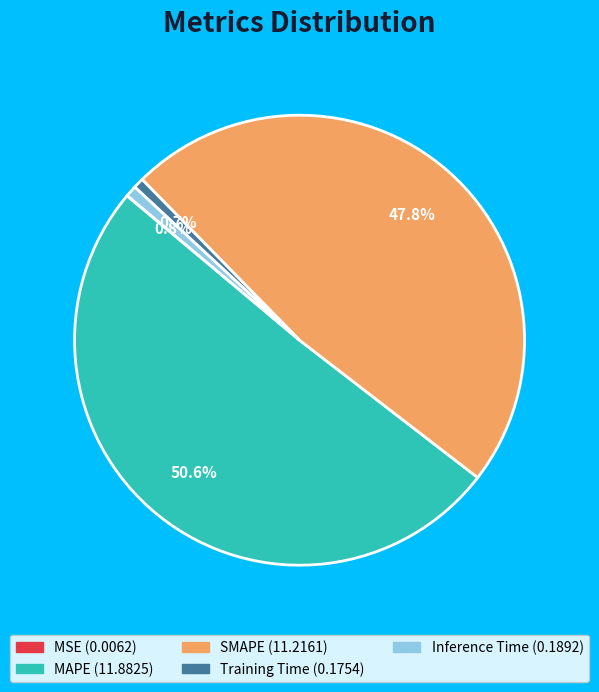

What percentage is the MAPE slice, to the nearest percent?

51%